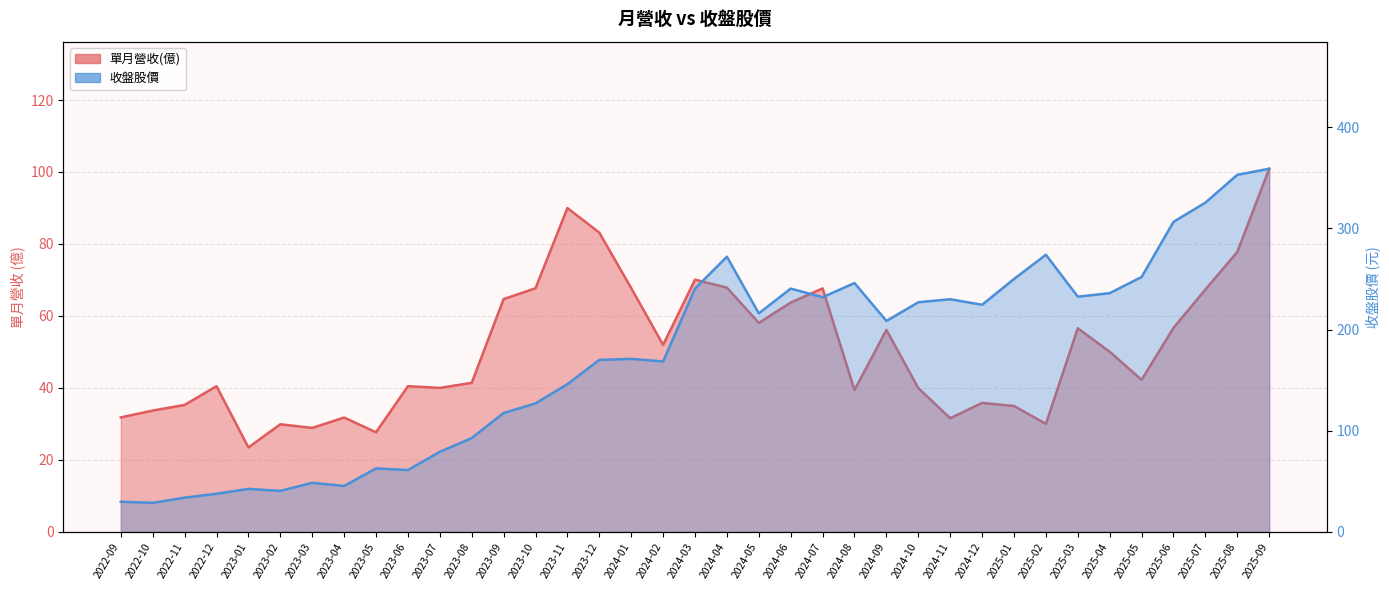

How many intersections are there between 單月營收(億) and 收盤股價?

1